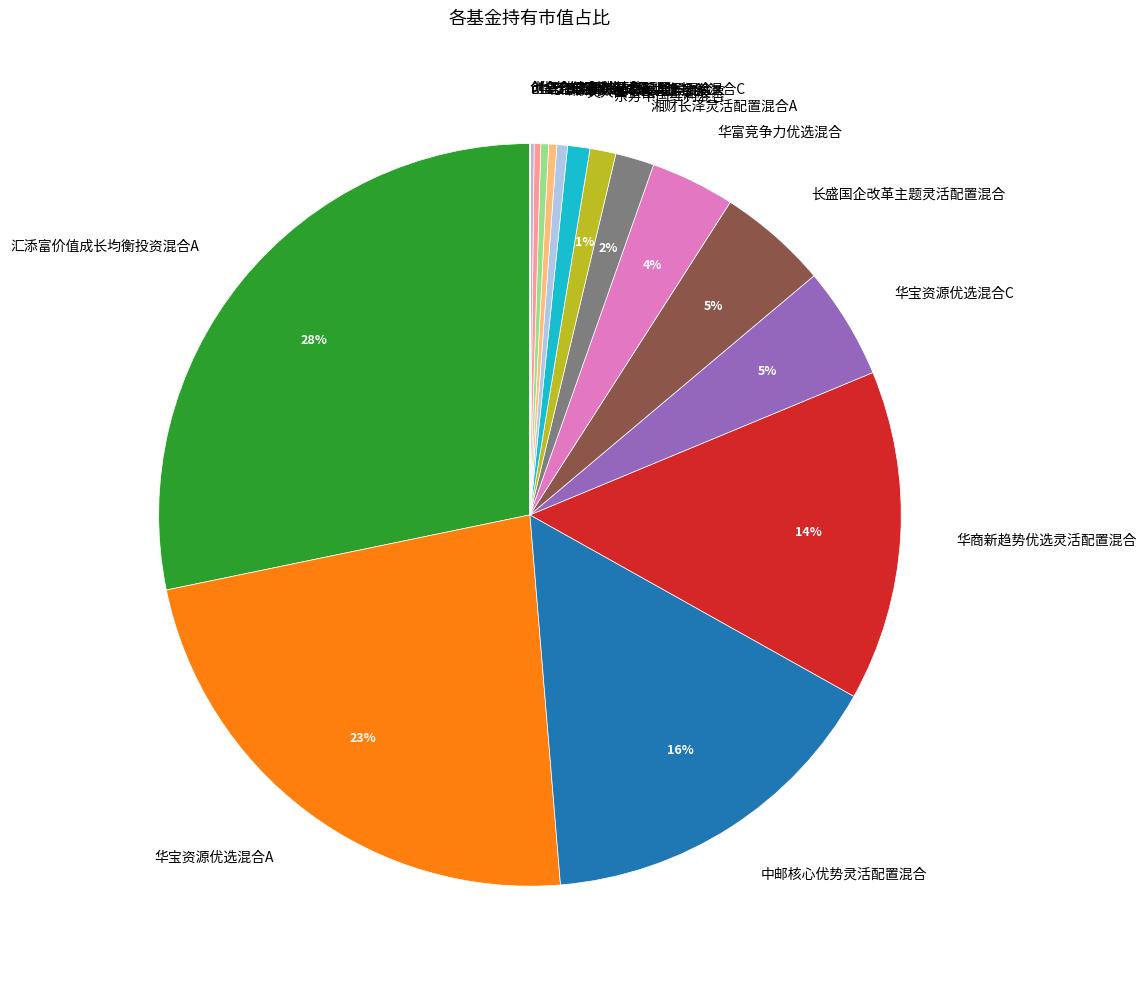

To the nearest percent, what portion does 湘财长泽灵活配置混合A represent?

2%